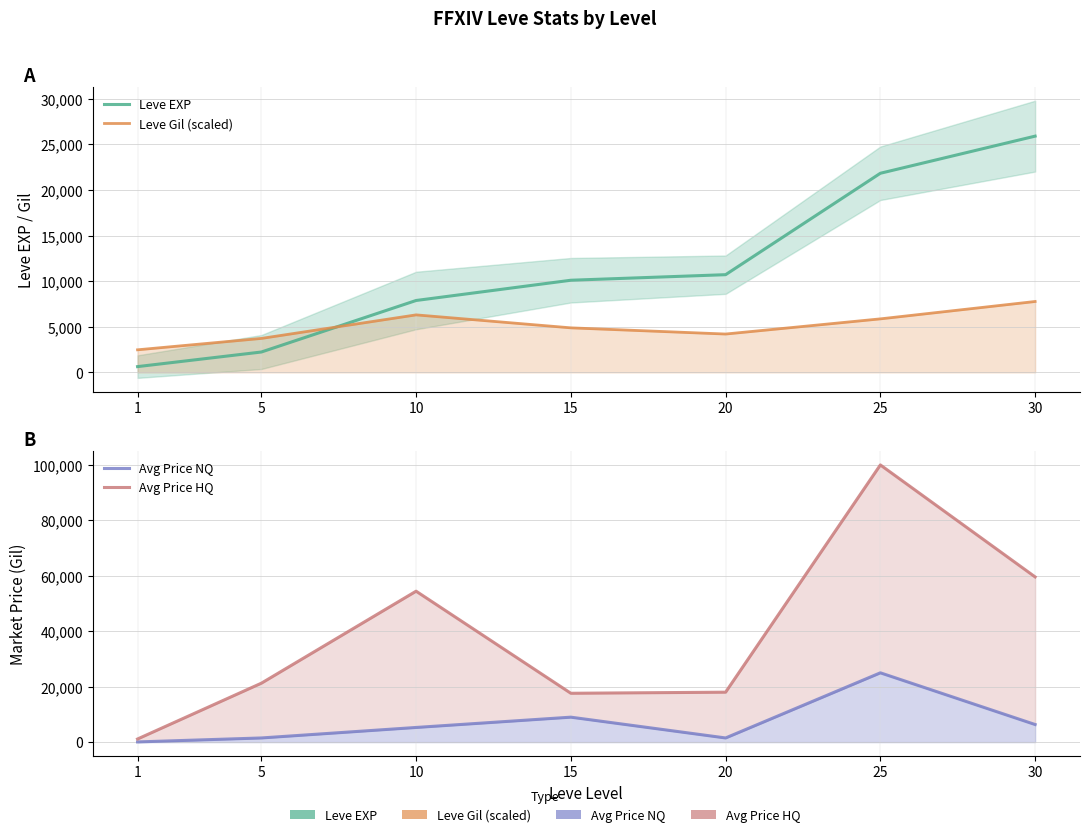

What is the maximum value shown in the chart?

99998.0